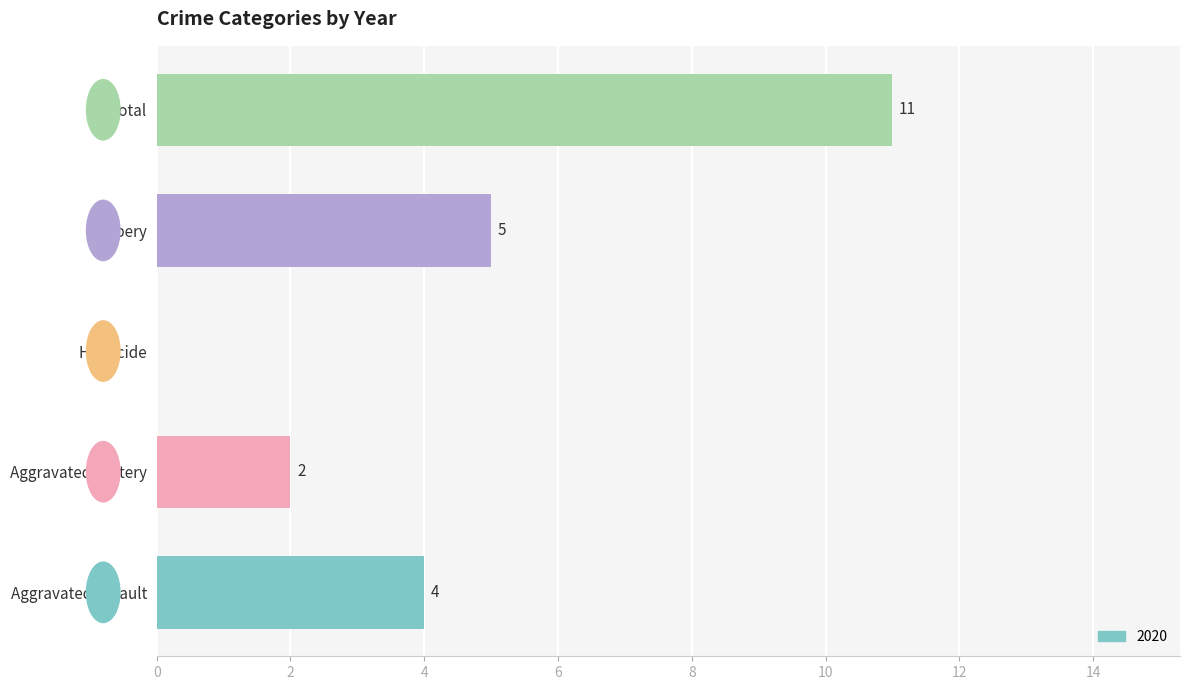

Between Aggravated Battery and Total, which is larger?

Total